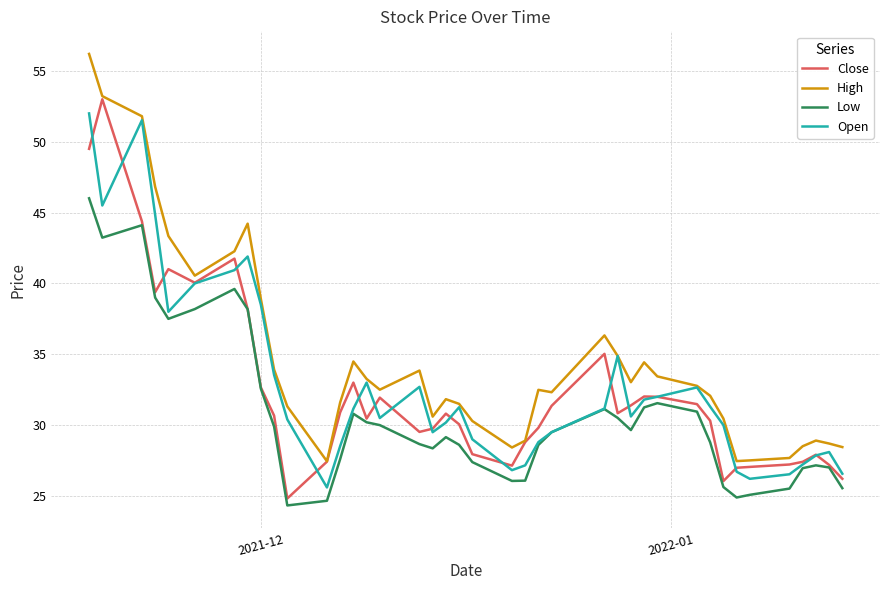

How many lines are shown in the chart?

4